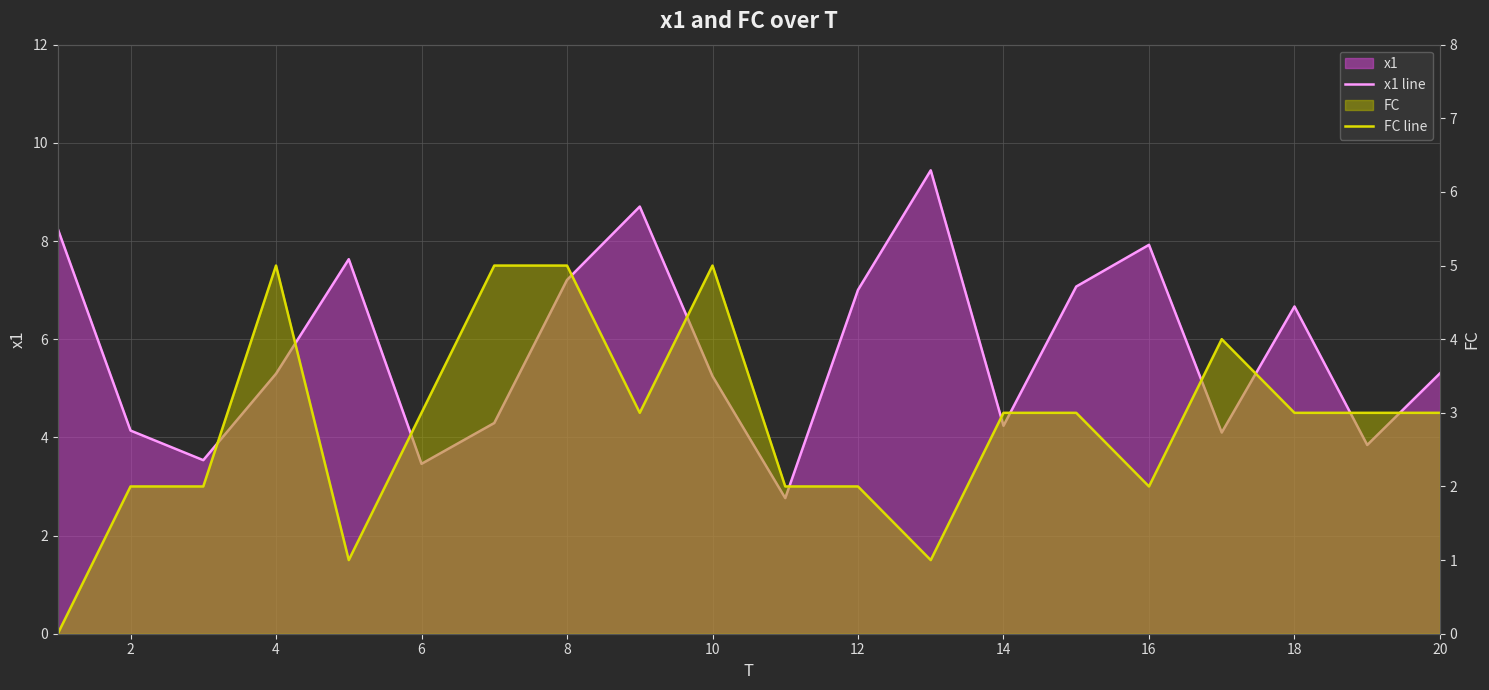

Which series has the largest total across all categories?

x1 line